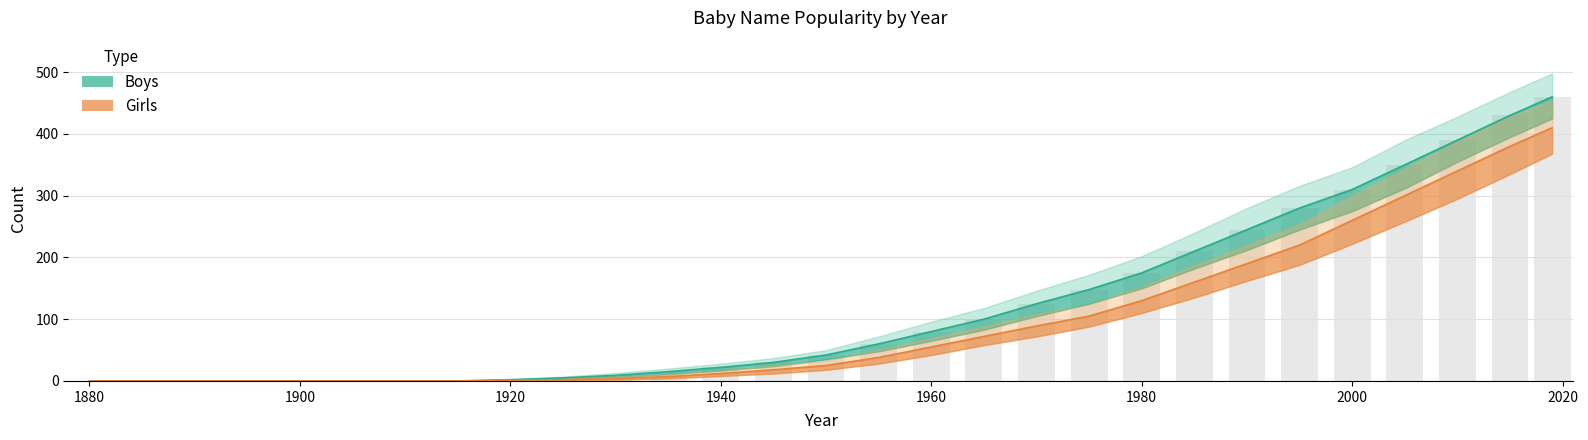

List the series in order of their peak value, lowest first.

Girls, Boys